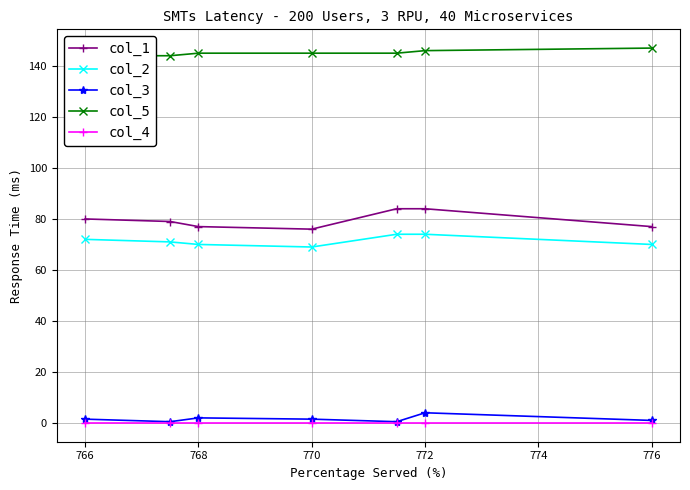

Where is the first local maximum for col_3?

768